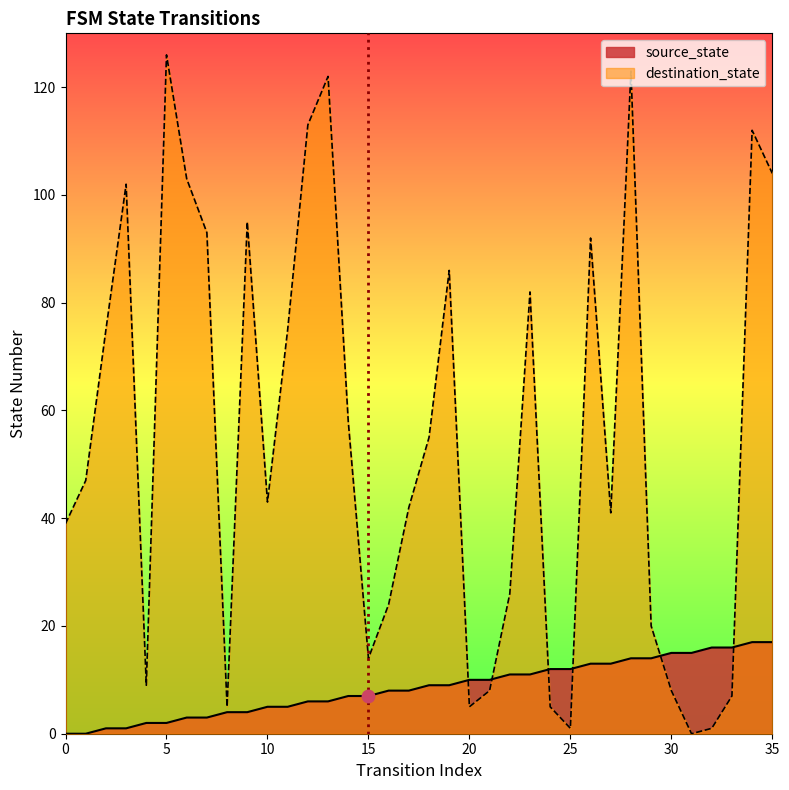

What is the total value across all series at 13?

128